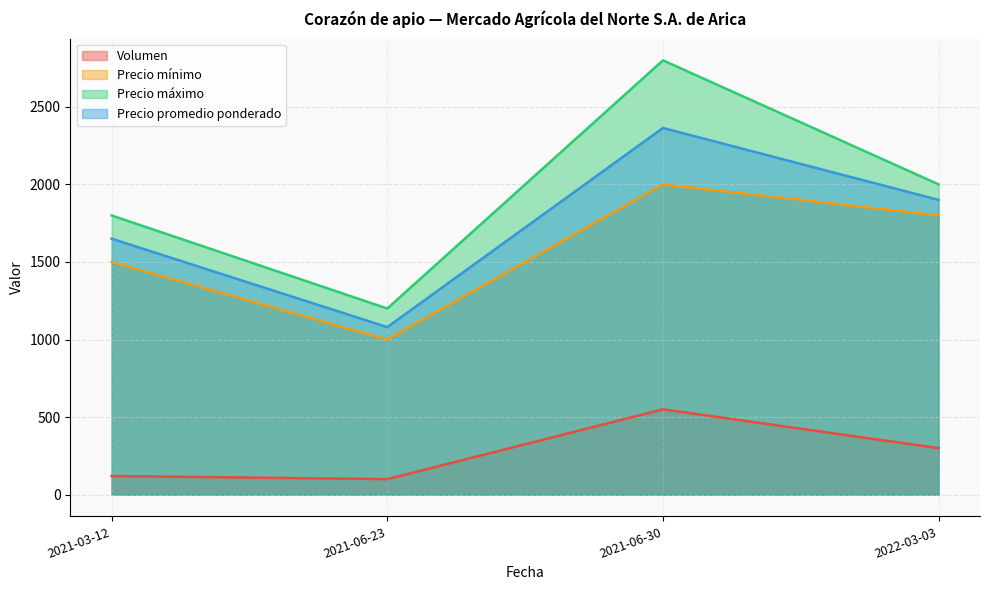

What is the minimum value shown in the chart?

100